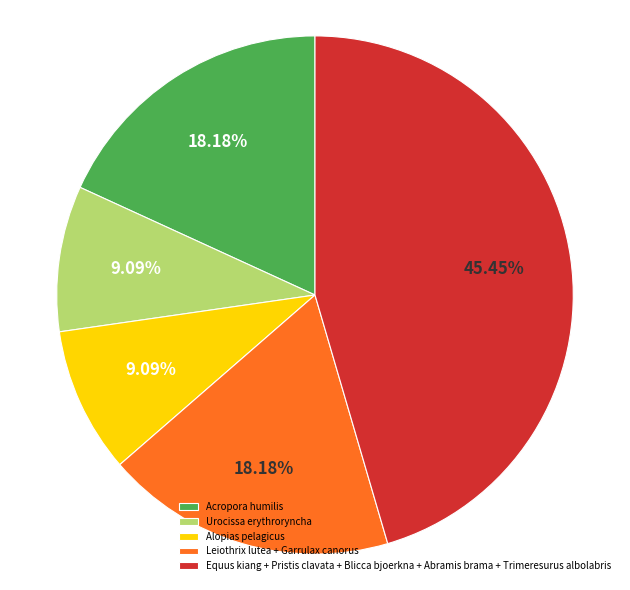

Which category has the biggest portion of the pie?

Equus kiang + Pristis clavata + Blicca bjoerkna + Abramis brama + Trimeresurus albolabris